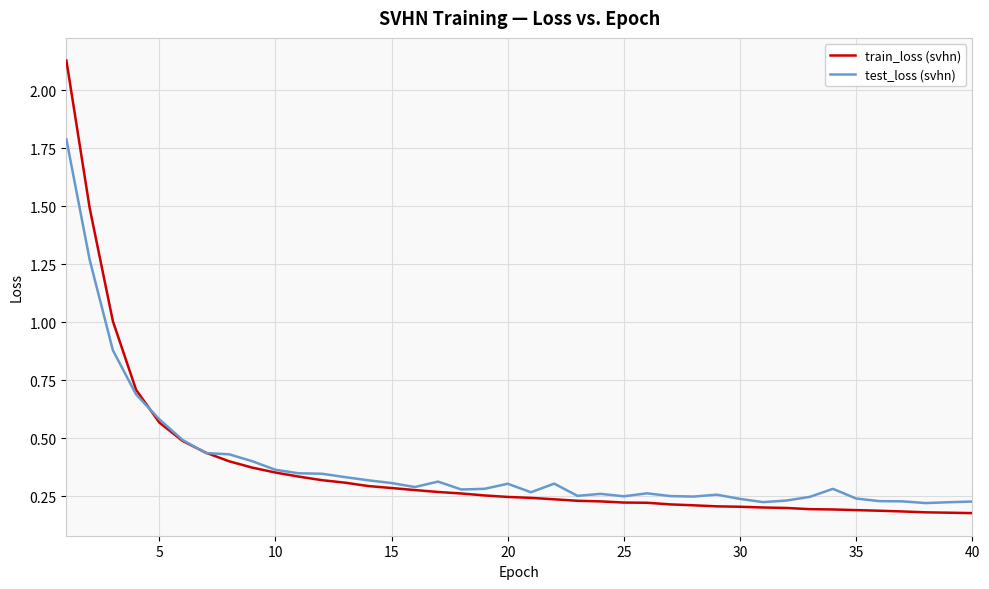

In test_loss (svhn), how many points are lower than both neighbors (excluding endpoints)?

8